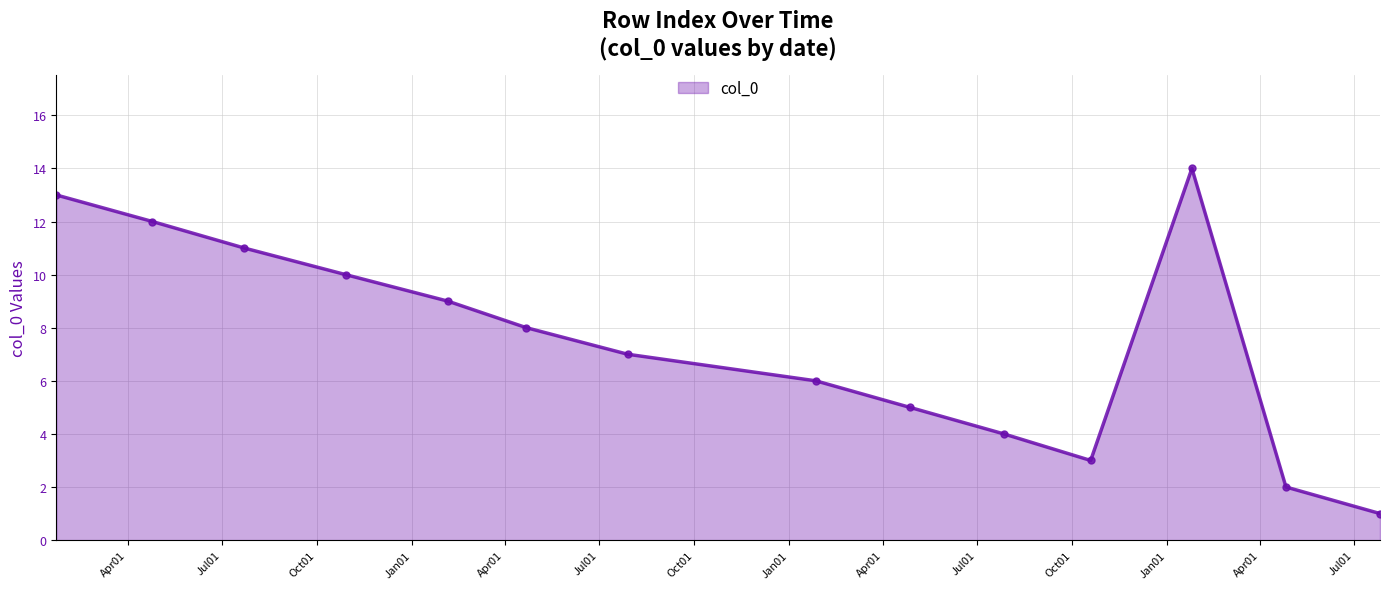

How many interior local peaks (higher than both neighbors) does the data have?

1